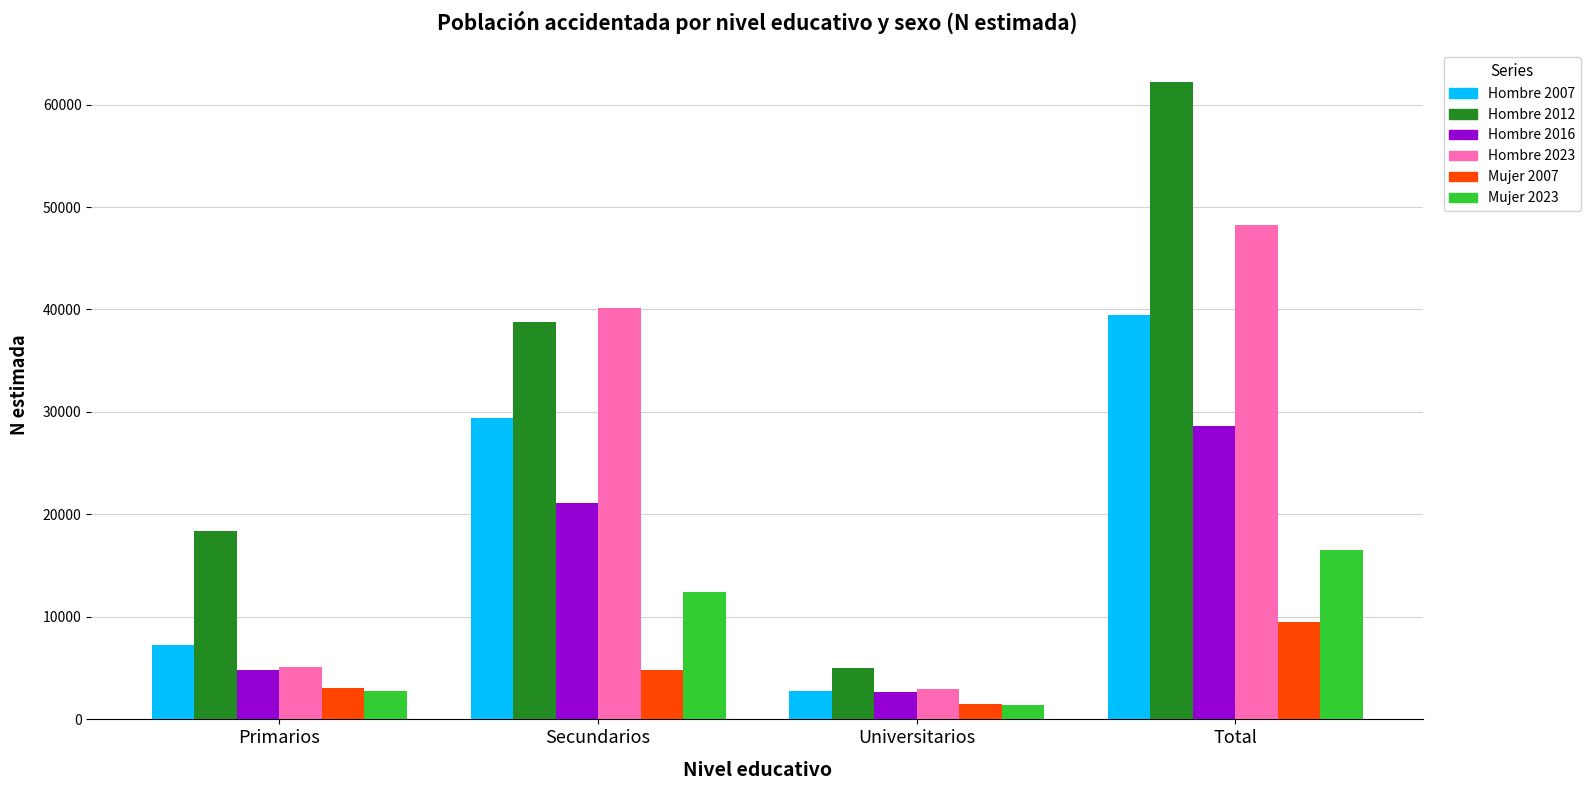

What is the difference between the maximum and minimum values in the Hombre 2012 series?

57136